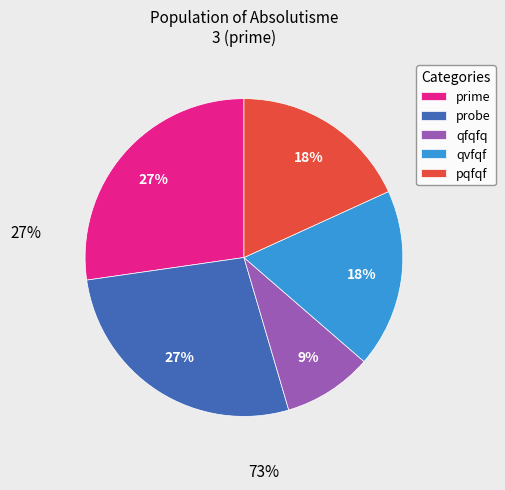

Count the number of slices in the pie.

5